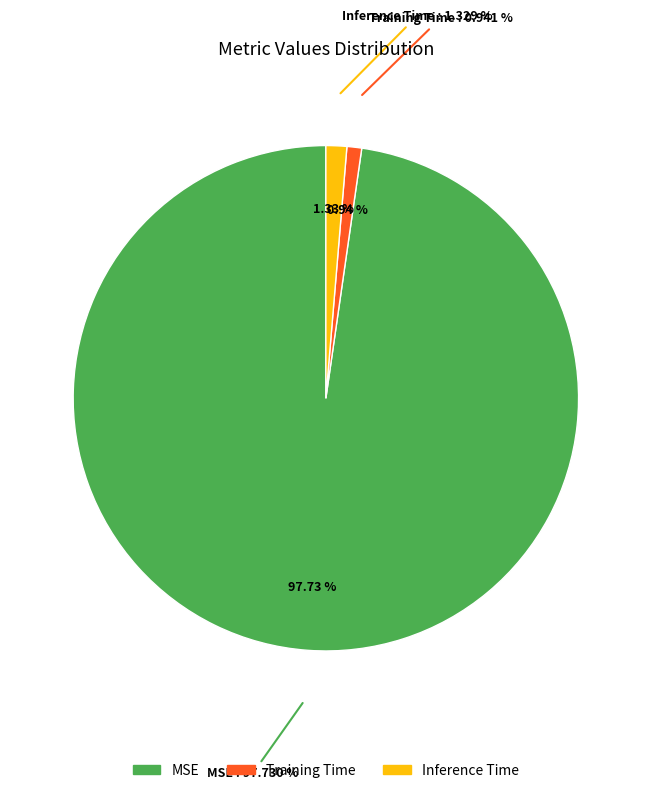

Do Training Time and Inference Time together represent more than half of the pie?

No